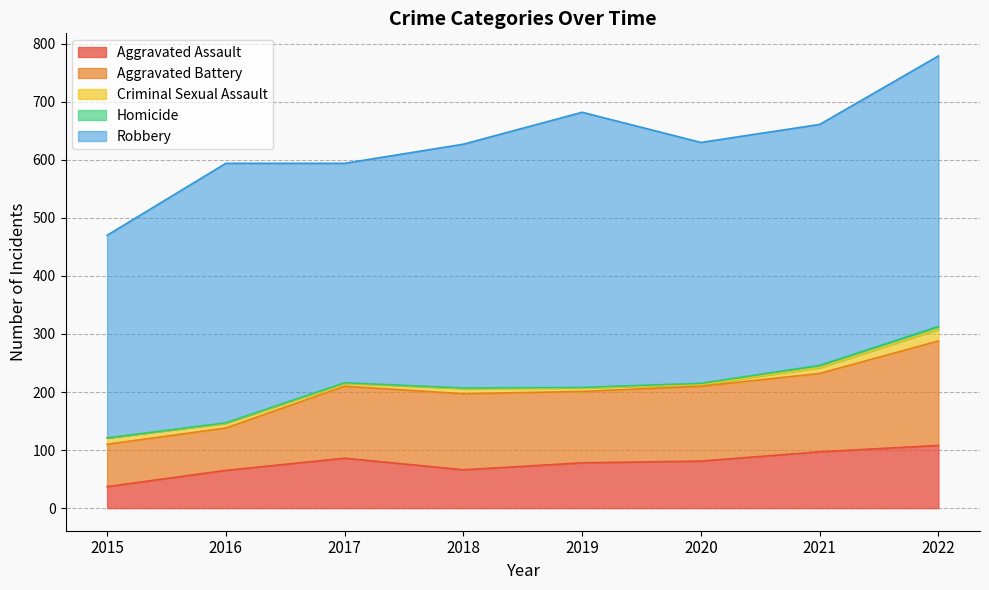

Where is Homicide nearest to the value 2?

2020